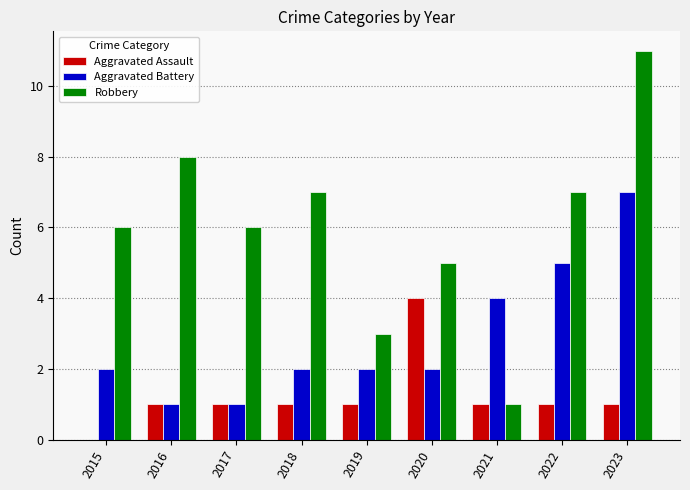

The Aggravated Battery series shows 1 at 2017. True or false?

True